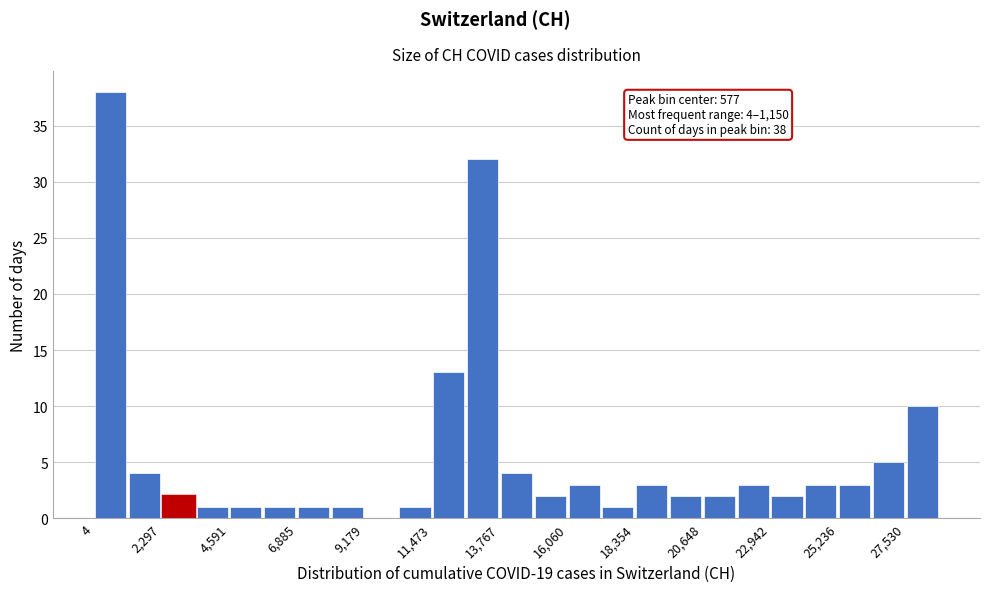

Around what value on the x-axis is the tallest bar? Give the approximate position of its centre, as read against the axis.

500